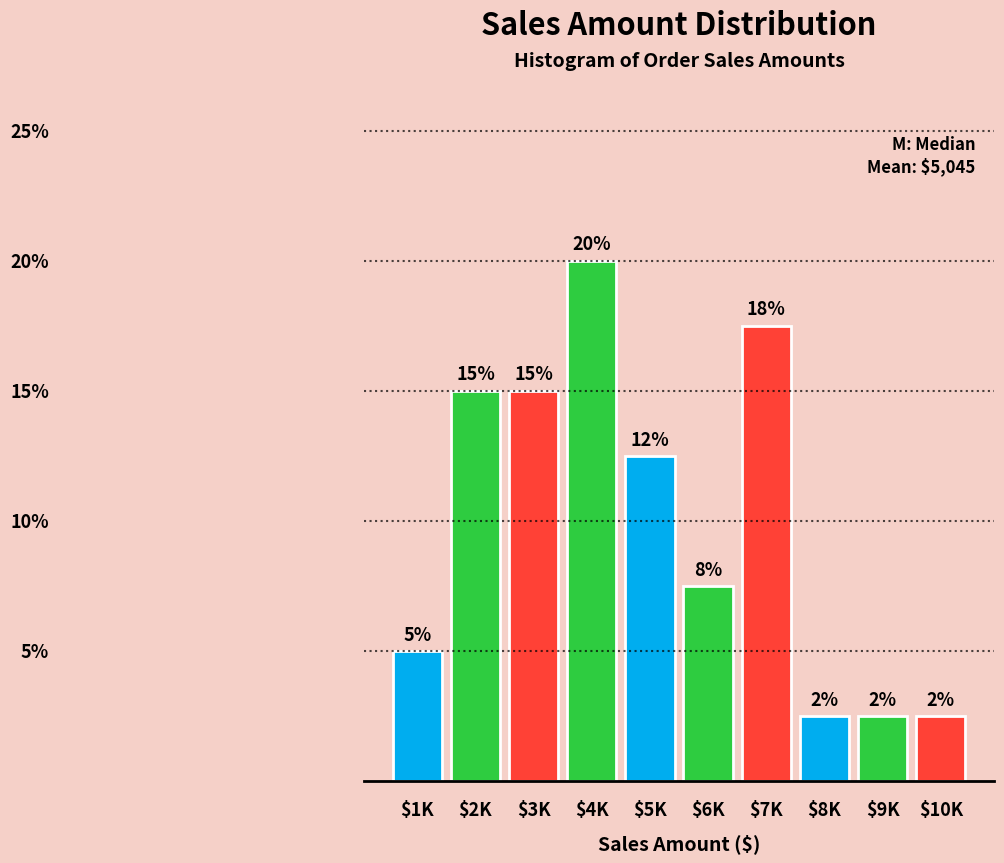

Are the bars horizontal?

No